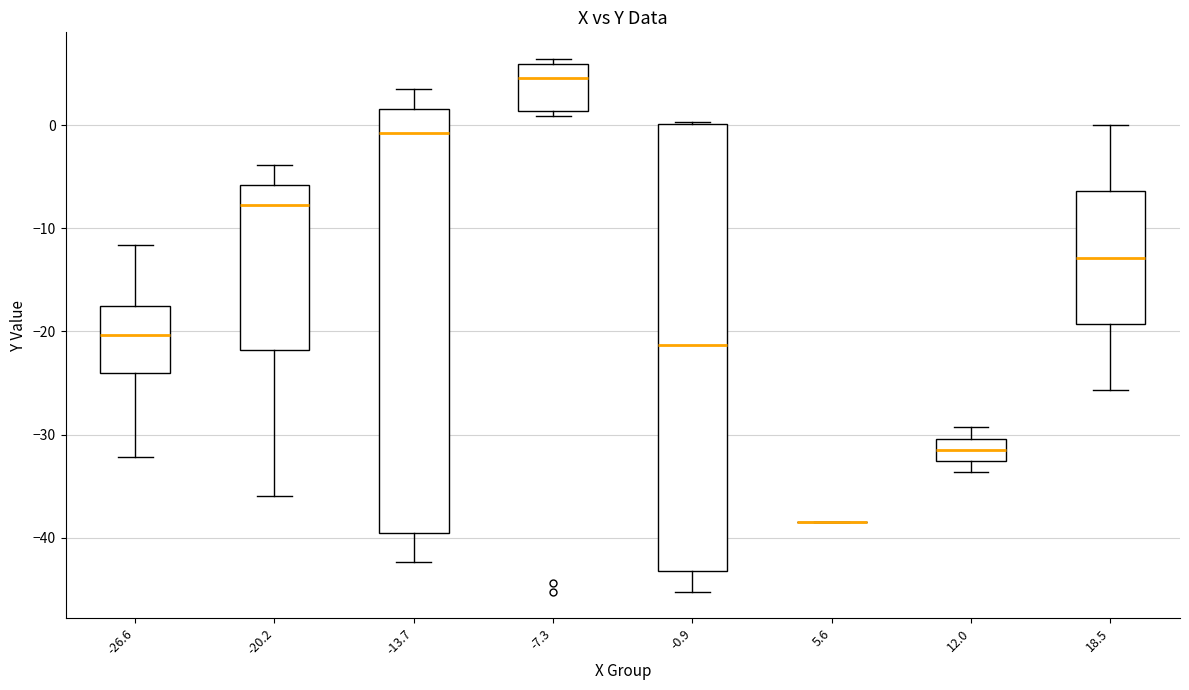

Which box is the tallest, from its lower edge to its upper edge?

-0.9